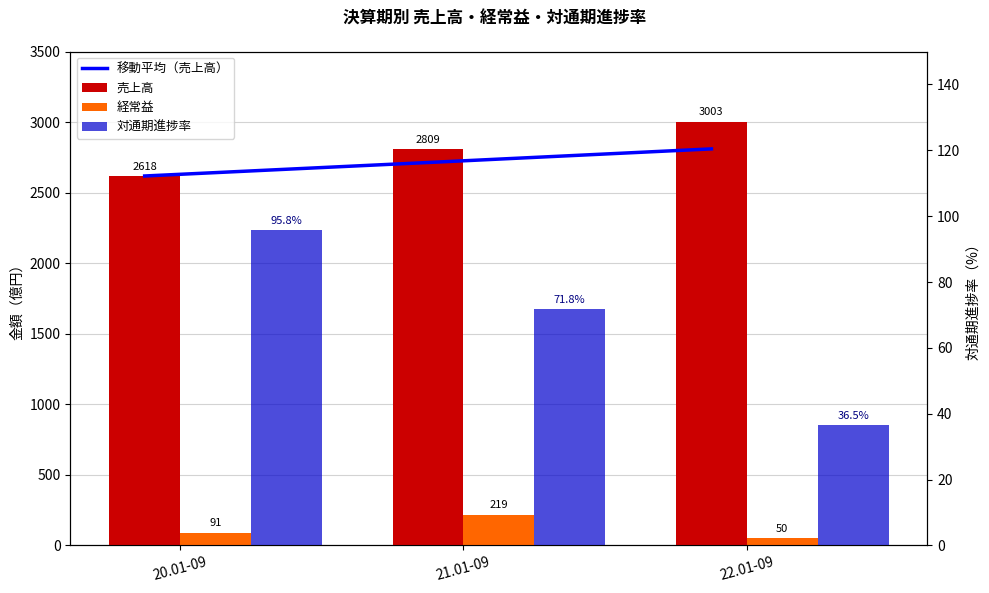

Which series has the largest range (max minus min)?

売上高